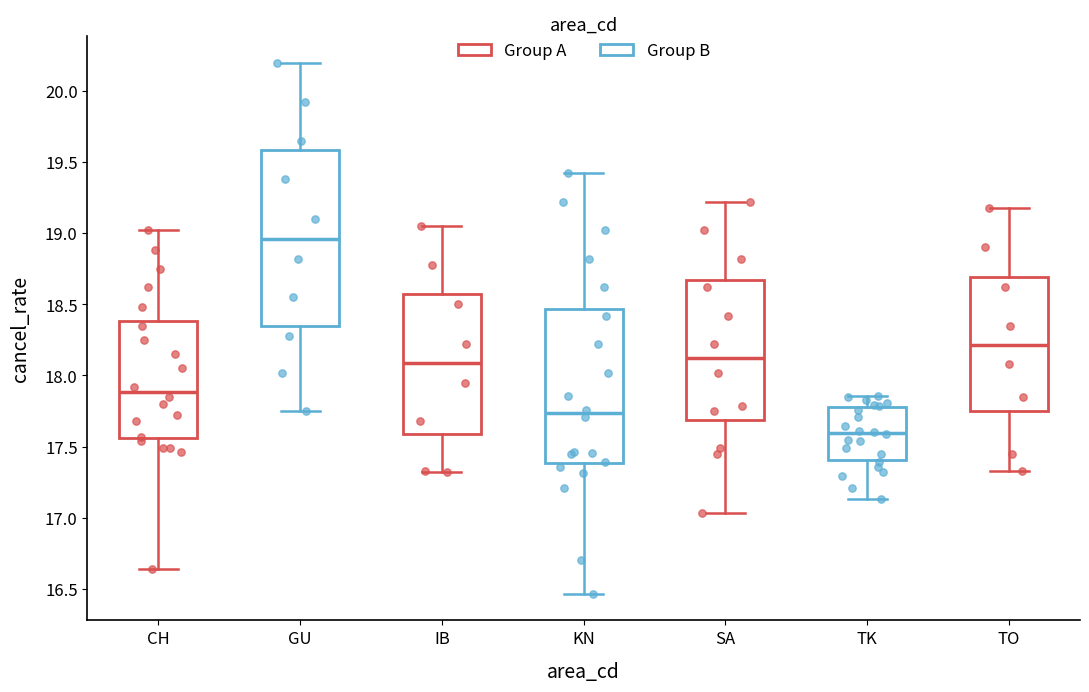

Comparing the boxes themselves (not the whiskers), which one is the tallest?

GU